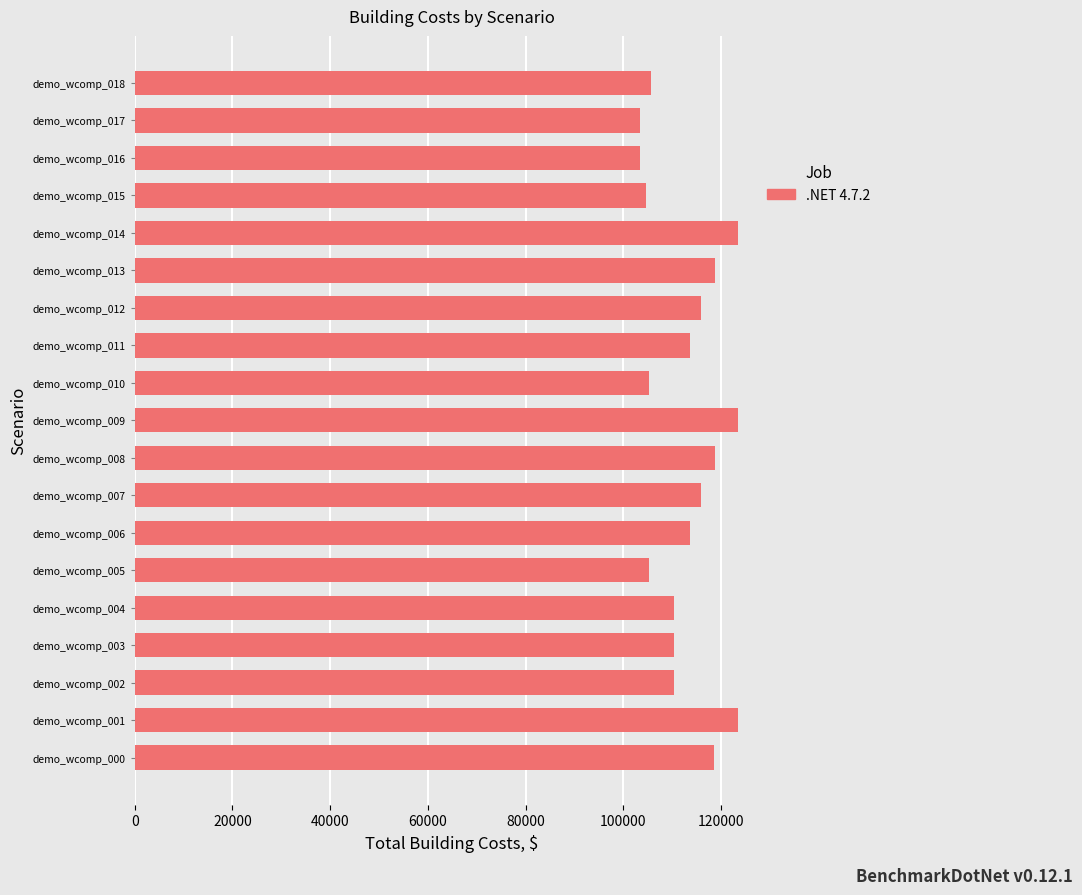

Is it true that the value at demo_wcomp_011 is 56521.0?

False